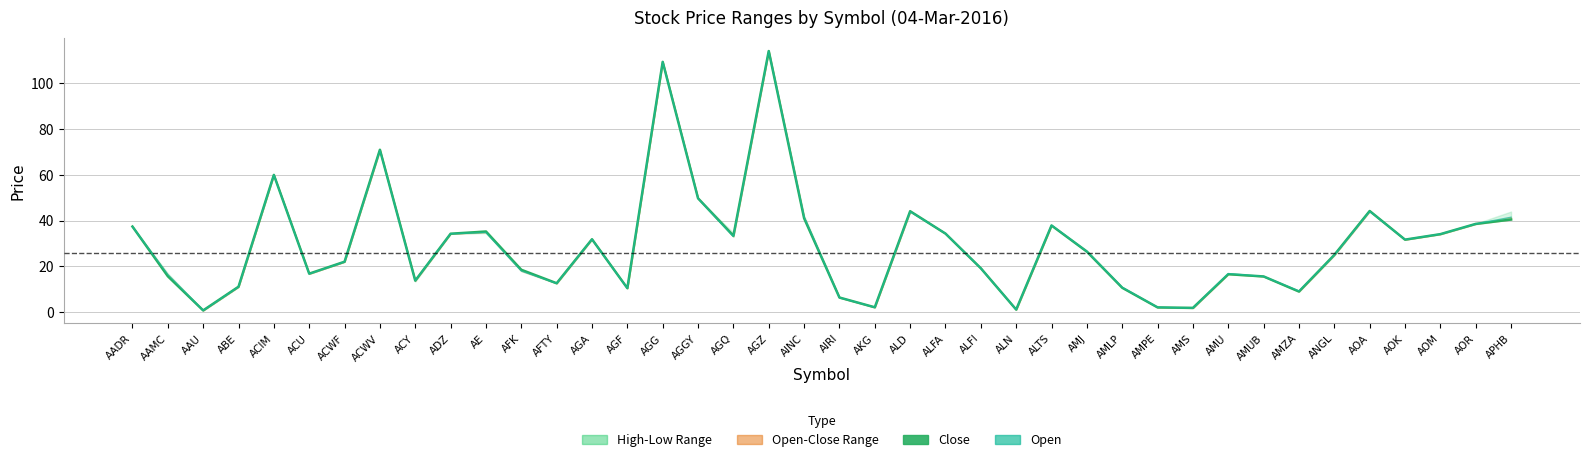

In Open, how many points are higher than both neighbors (excluding endpoints)?

10